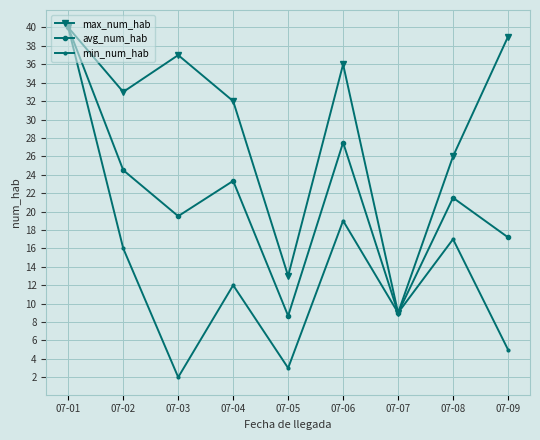

How many lines are shown in the chart?

3